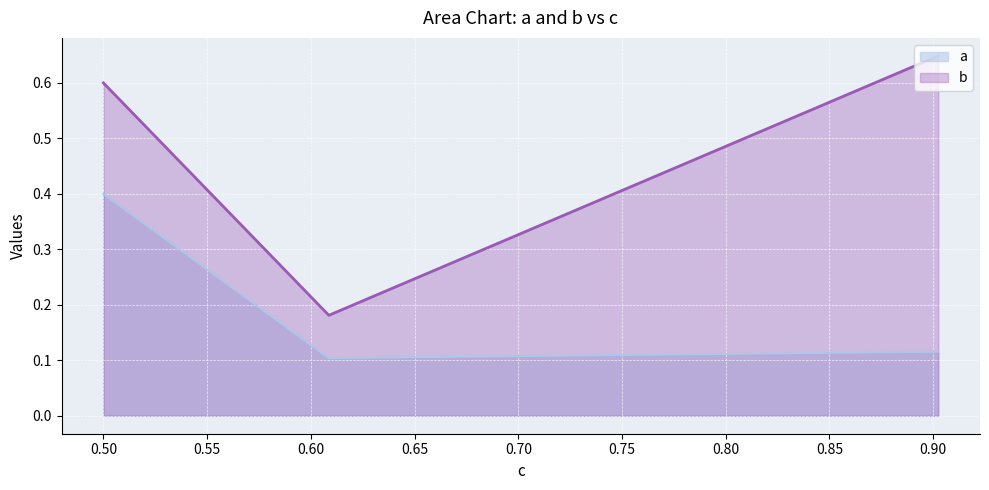

What is the total value across all series at 0.608672?

0.3